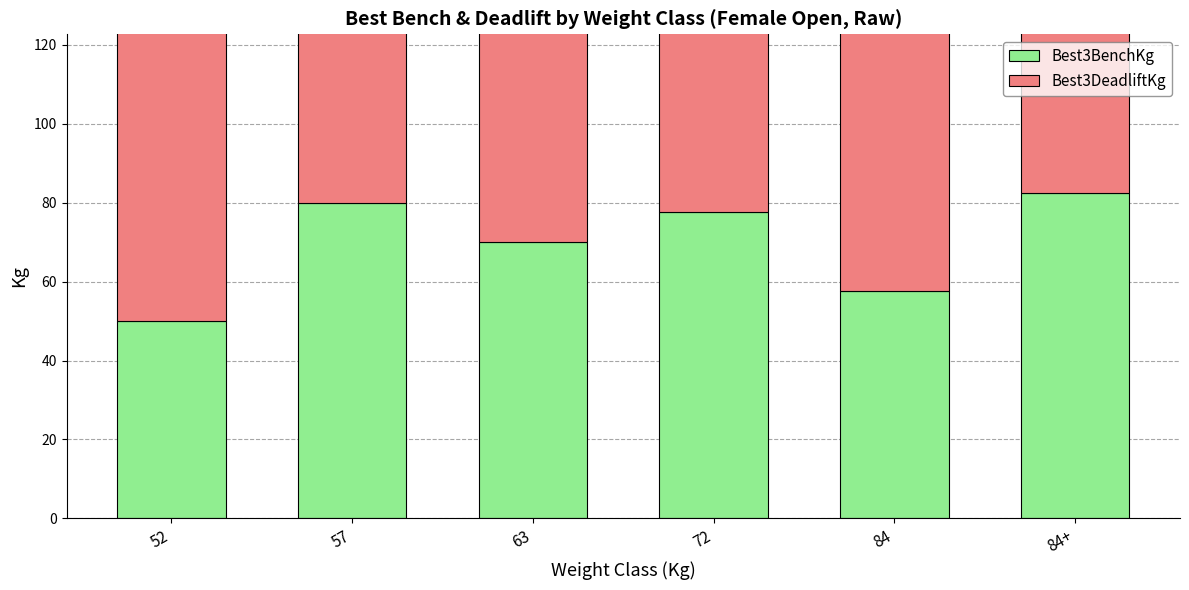

What is the average value of the Best3DeadliftKg series?

148.3